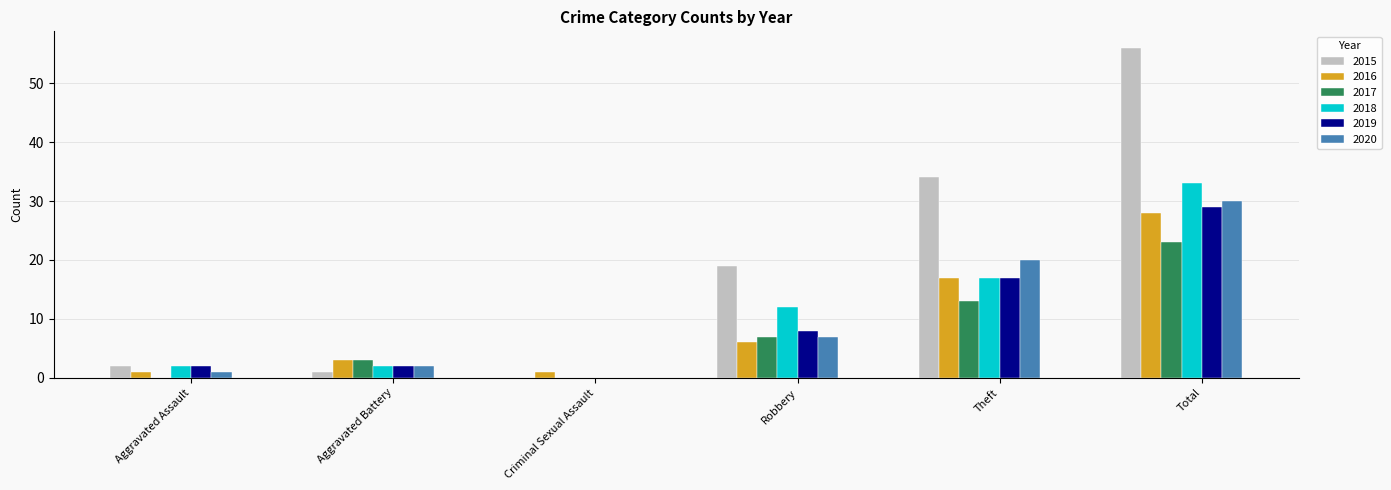

At which label is 2017 closest to 11?

Theft